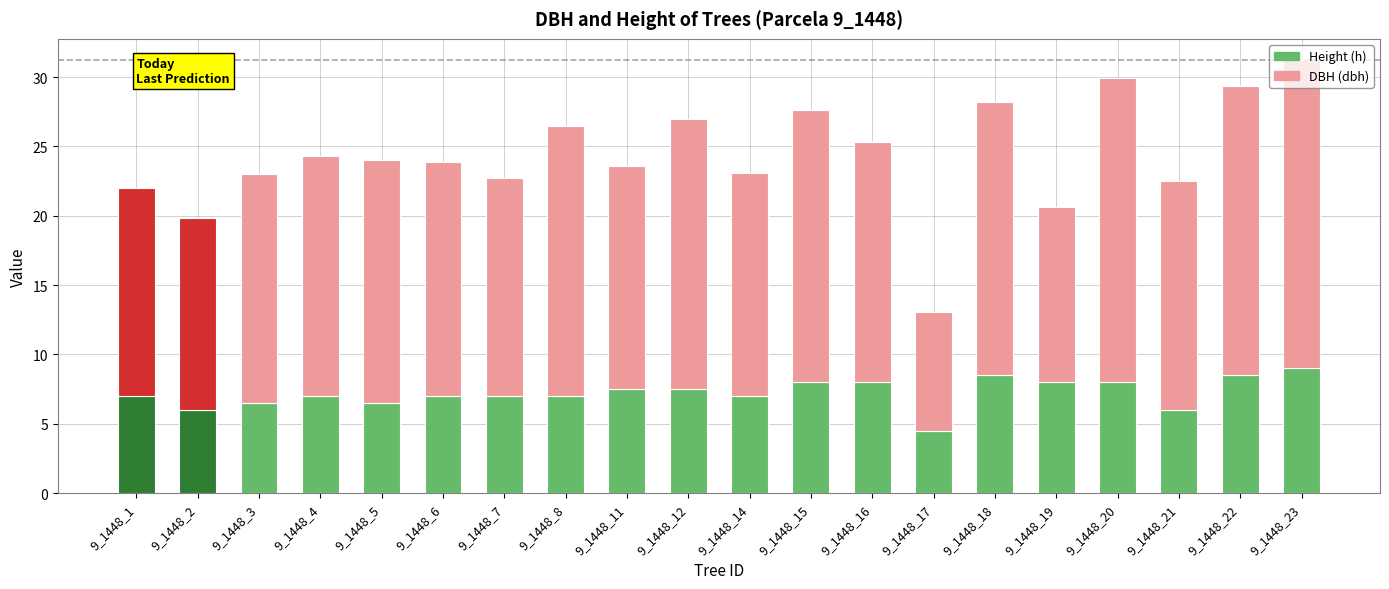

Read the DBH (dbh) value at 9_1448_12.

19.5